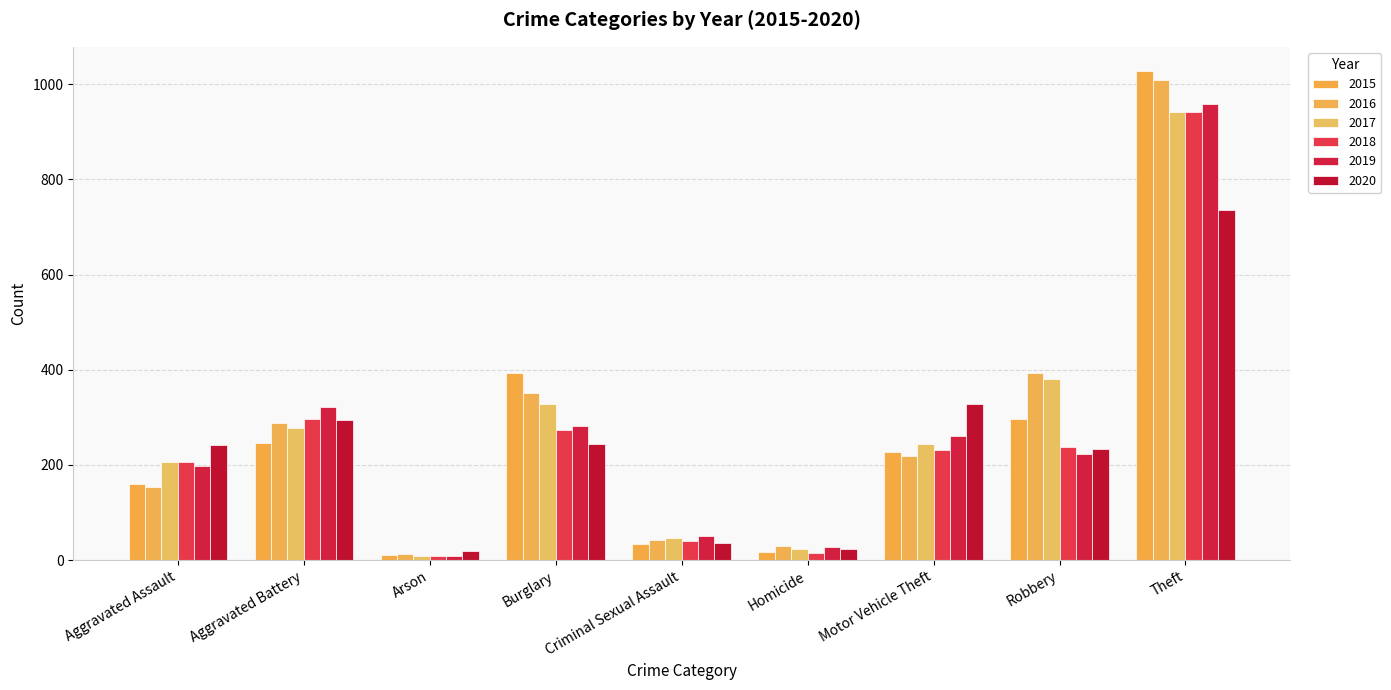

What is the highest value of the 2020 series?

736